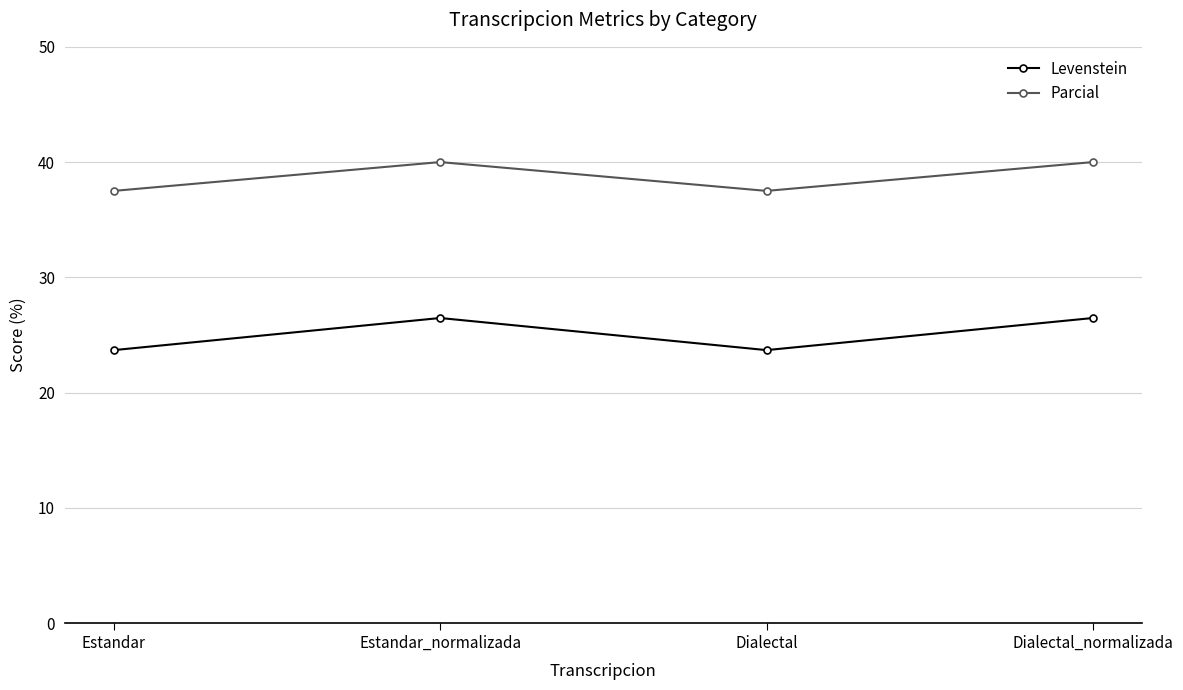

In Levenstein, how many points are higher than both neighbors (excluding endpoints)?

1